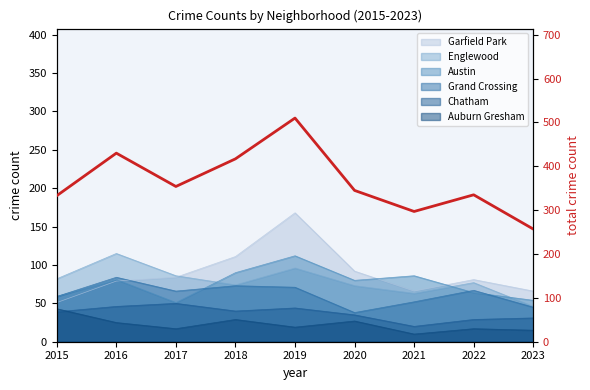

What is the change in value from 2016 to 2019?

+80